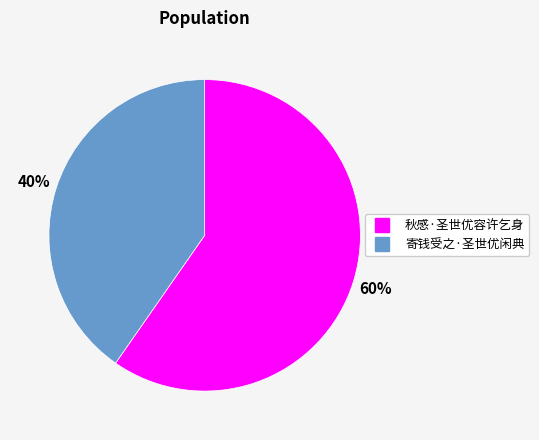

To the nearest percent, what is the combined percentage of 寄钱受之·圣世优闲典 and 秋感·圣世优容许乞身?

100%